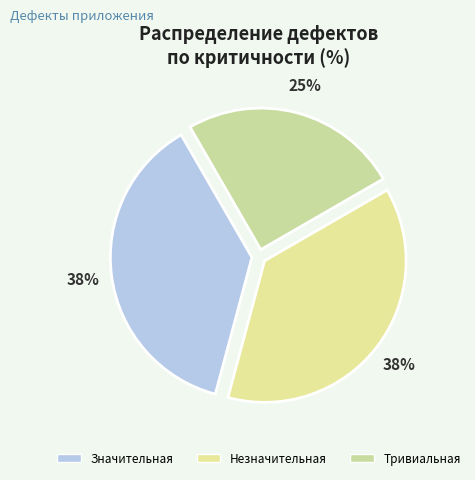

What is the total percentage of Незначительная and Значительная?

75.0%